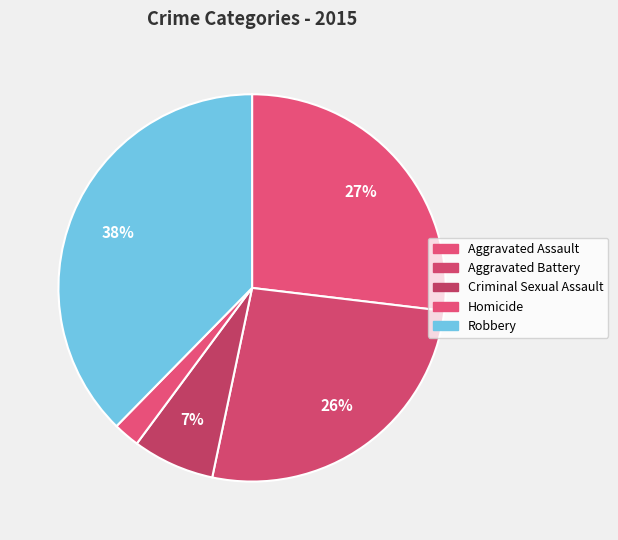

Rank the categories by value from lowest to highest.

Homicide, Criminal Sexual Assault, Aggravated Battery, Aggravated Assault, Robbery